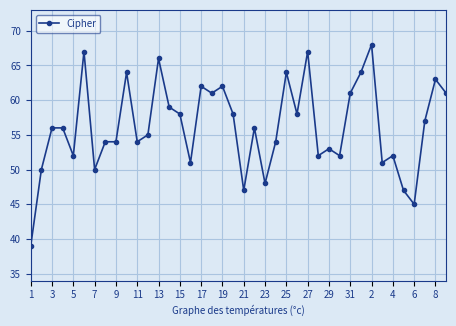

What is the smallest value displayed?

39